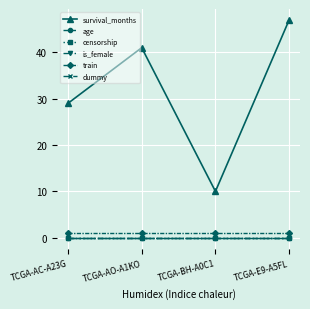

Between TCGA-E9-A5FL and TCGA-BH-A0C1, which is larger?

TCGA-E9-A5FL